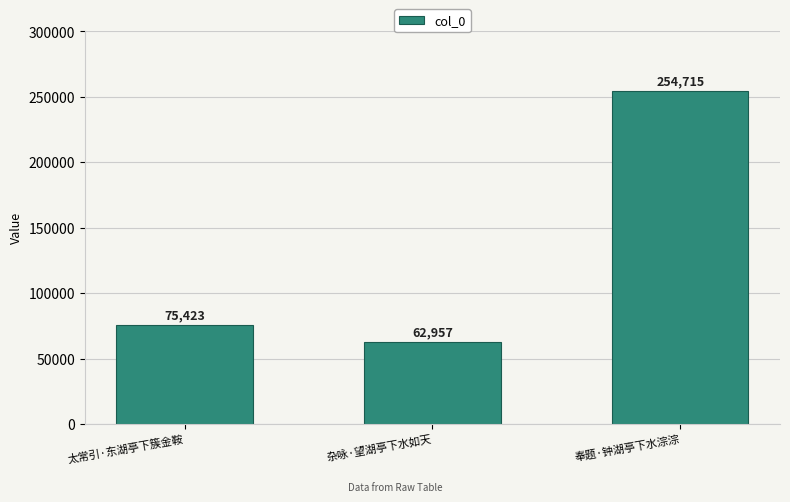

How many distinct data groups are displayed?

1